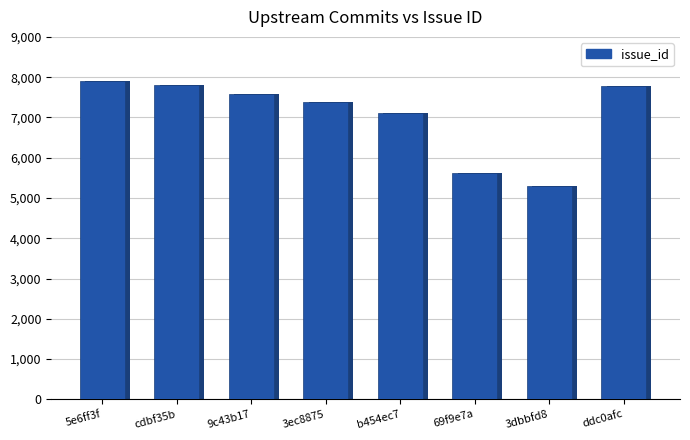

What is the difference between the maximum and minimum values?

2609